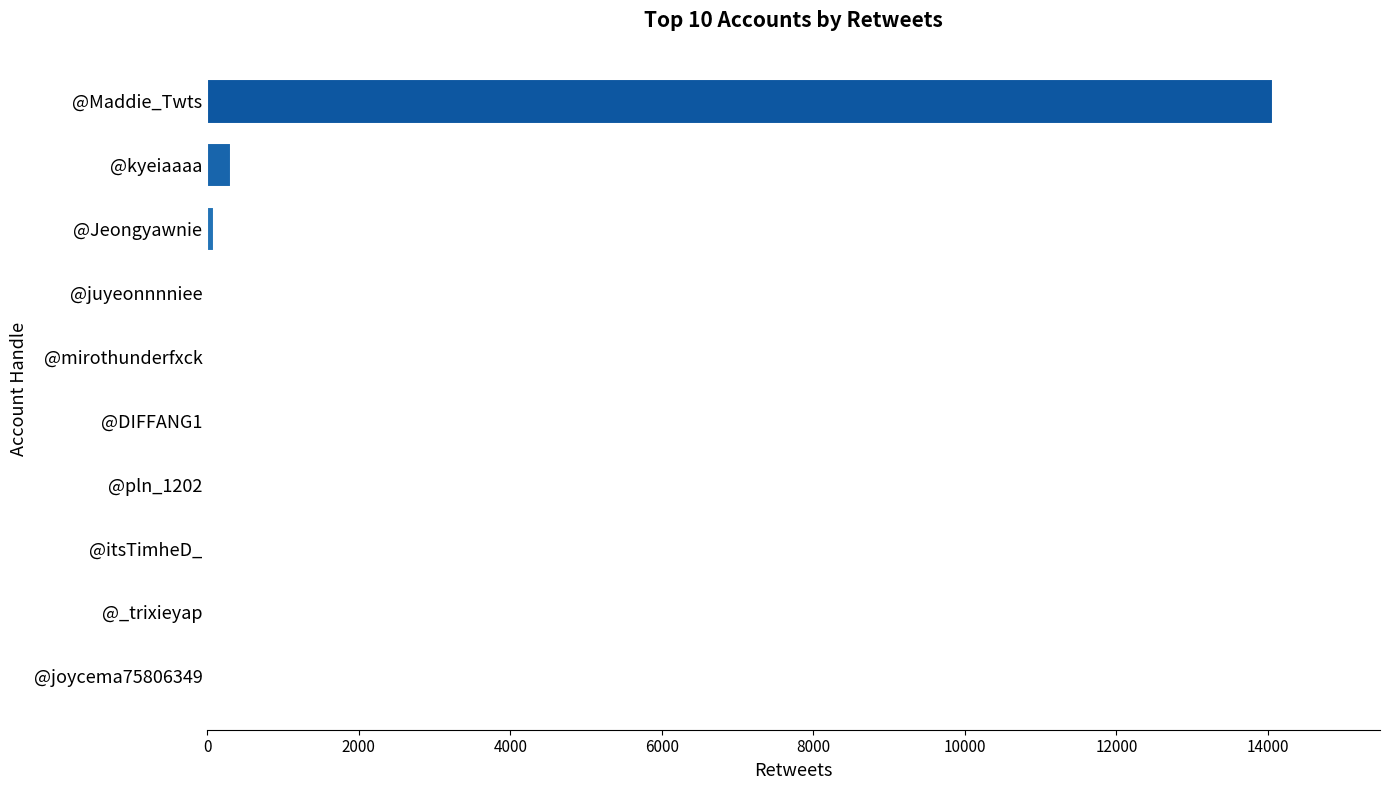

Where is the data nearest to the value 7036?

@kyeiaaaa